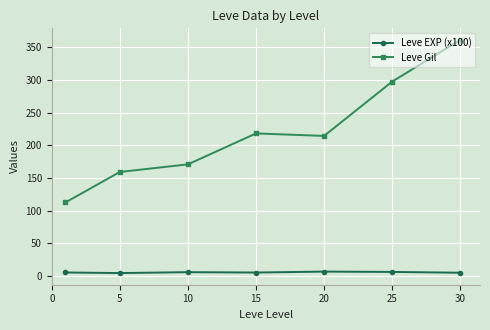

List the series in order of their overall mean, highest first.

Leve Gil, Leve EXP (x100)